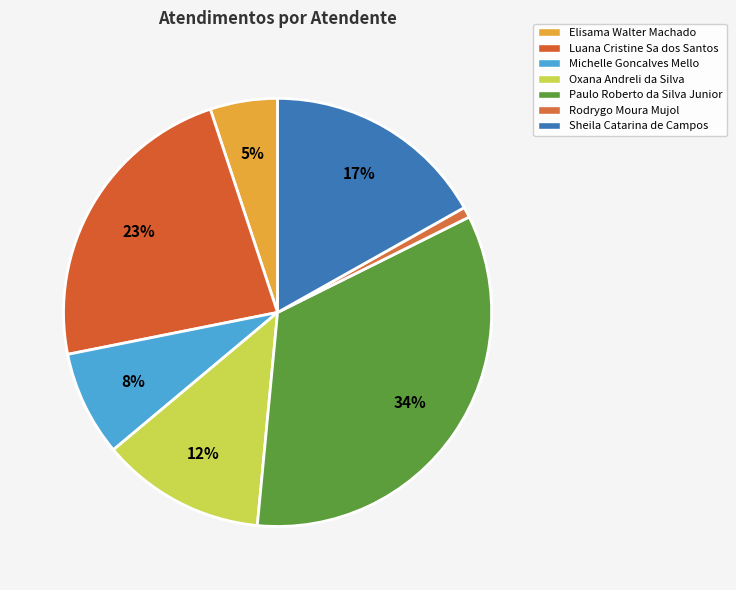

Is there a majority slice in this chart?

No